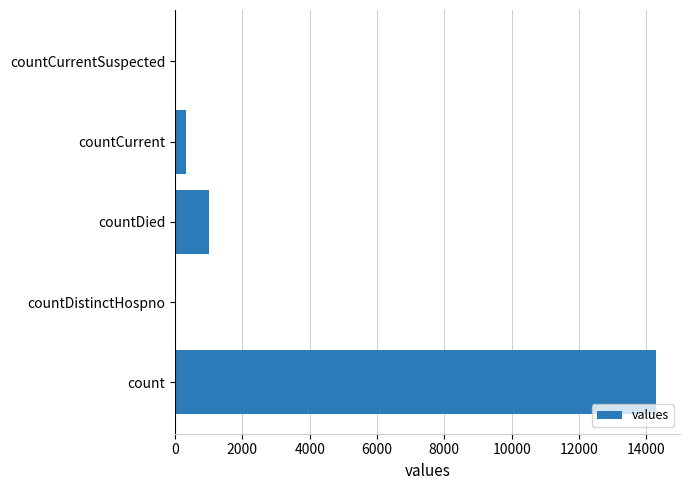

At which label is the value closest to 7143?

countDied